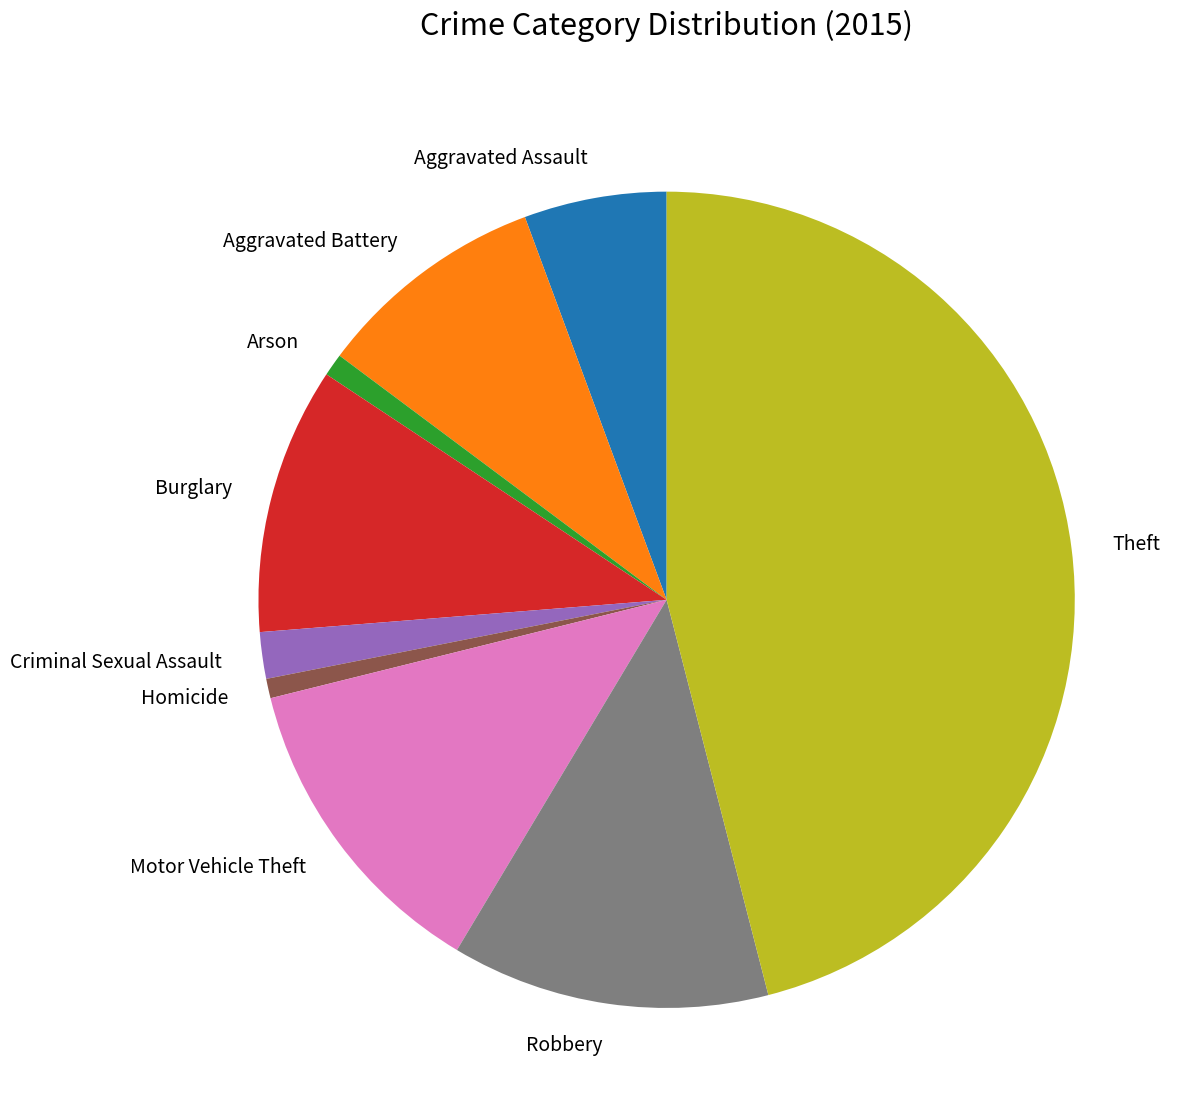

True or false: Theft accounts for 46% of the total.

True